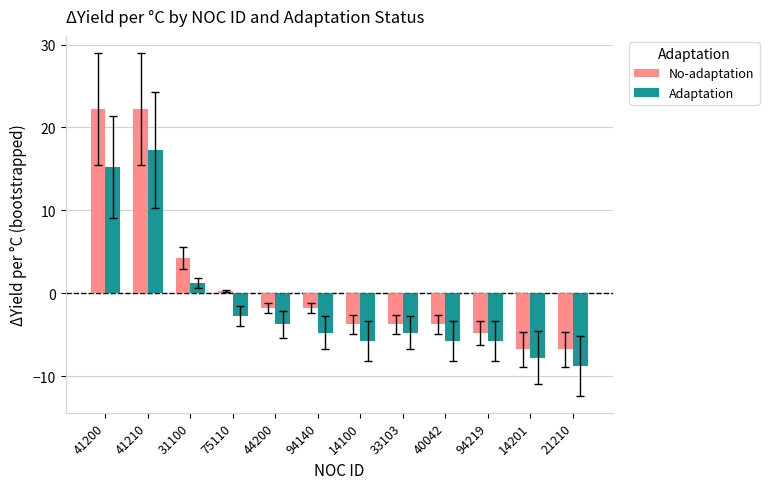

What is the difference between the second highest and second lowest values in the No-adaptation series?

29.0